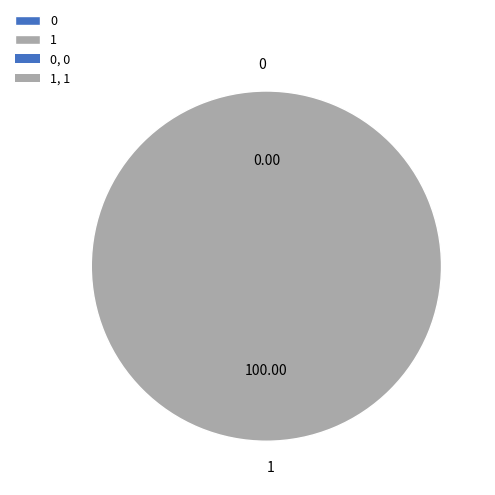

Which has a higher value, 1 or 0?

1